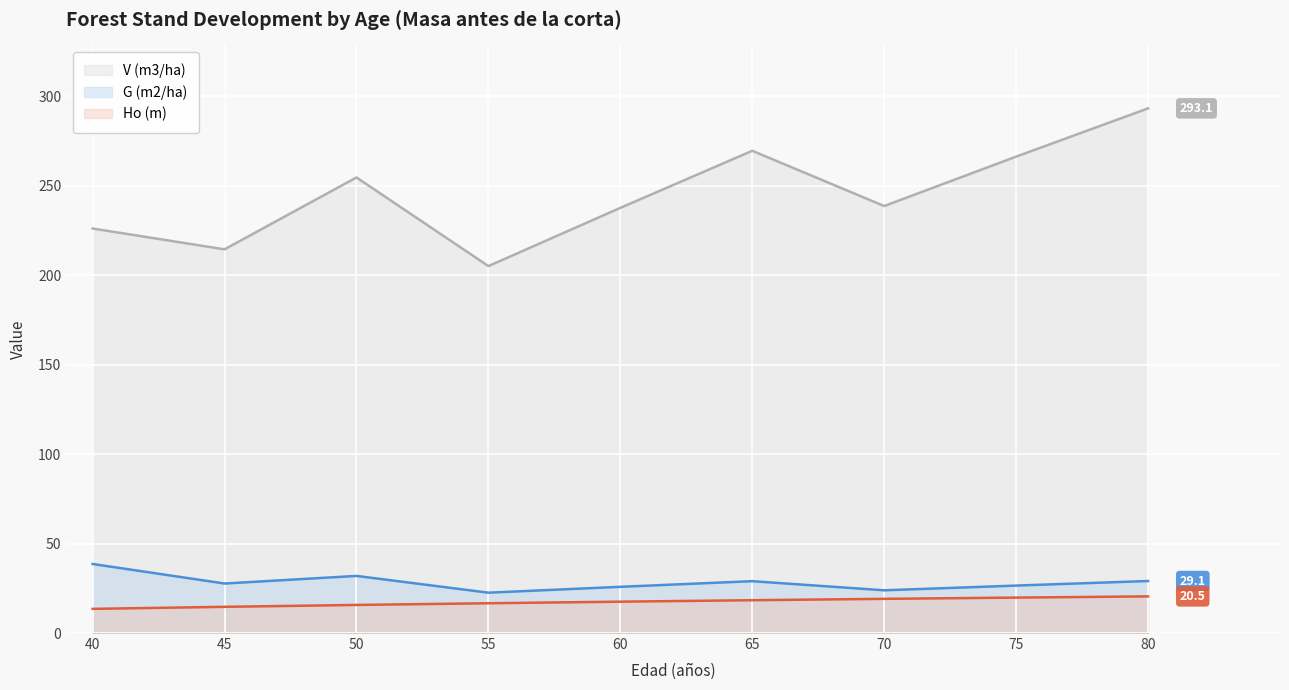

What is the difference between the maximum and second lowest values in the Ho (m) series?

5.8